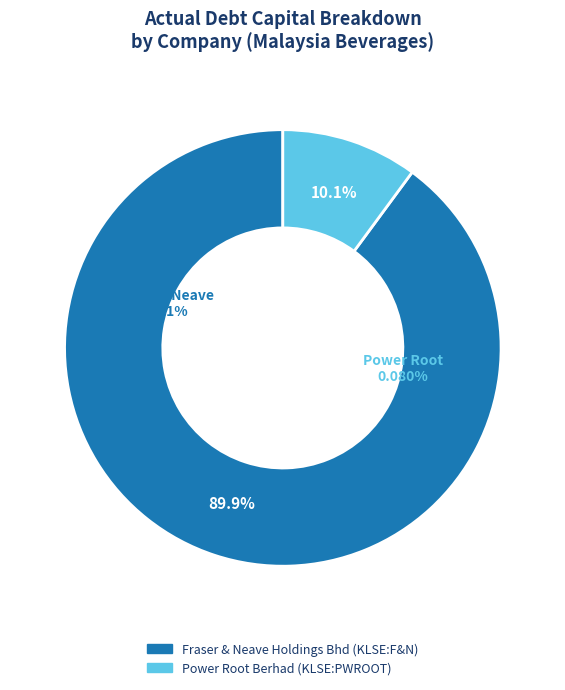

The Fraser & Neave Holdings Bhd (KLSE:F&N) slice represents 90% of the pie. True or false?

True